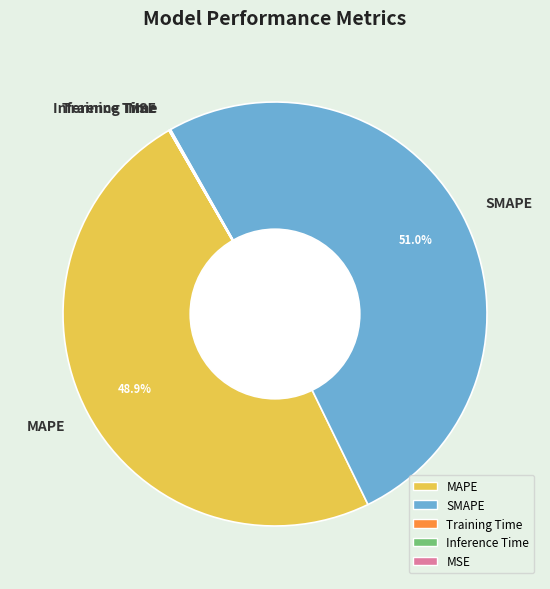

Is there any slice that represents more than half of the pie?

Yes